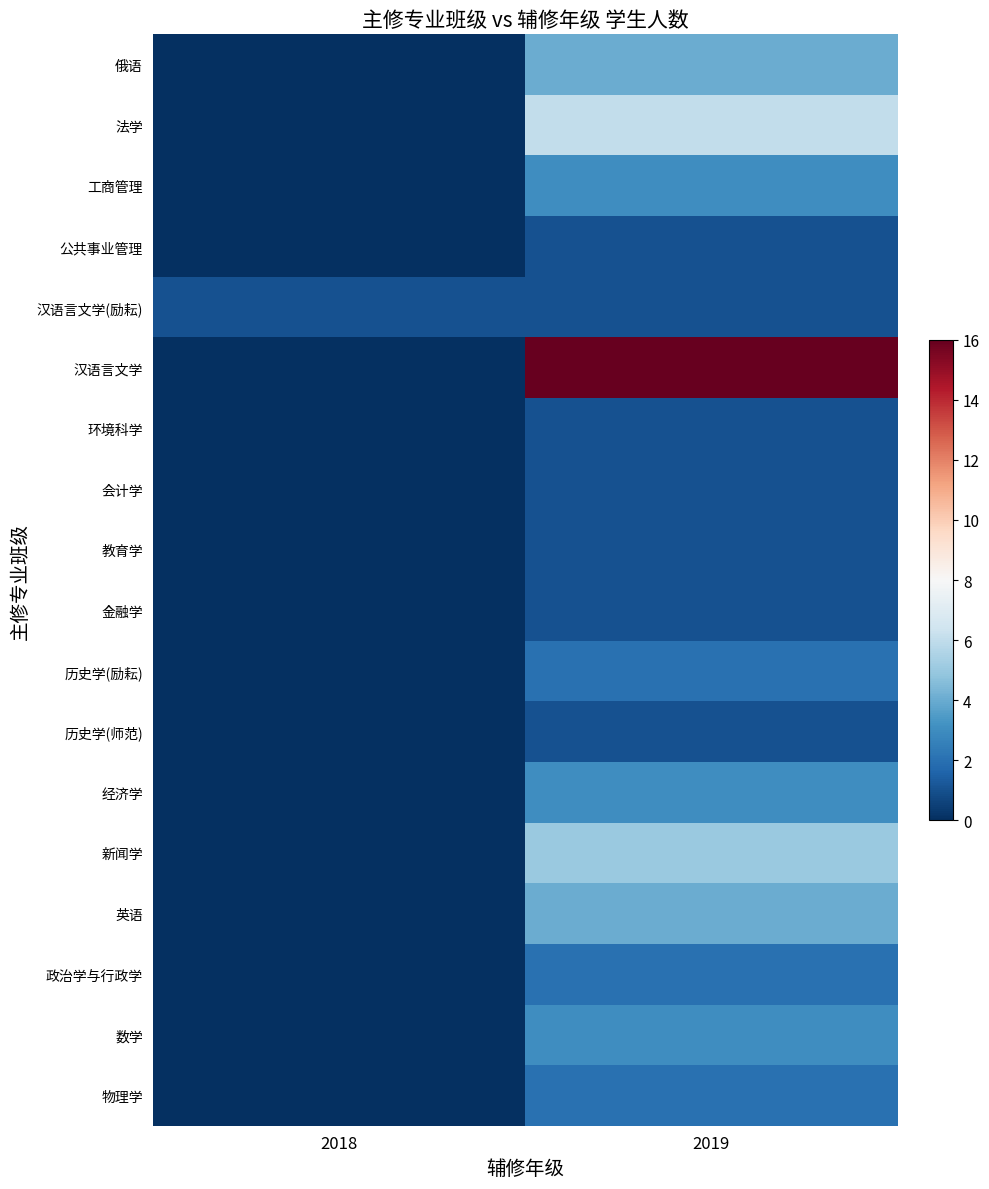

List the series in order of their peak value, lowest first.

公共事业管理, 汉语言文学(励耘), 环境科学, 会计学, 教育学, 金融学, 历史学(师范), 历史学(励耘), 政治学与行政学, 物理学, 工商管理, 经济学, 数学, 俄语, 英语, 新闻学, 法学, 汉语言文学